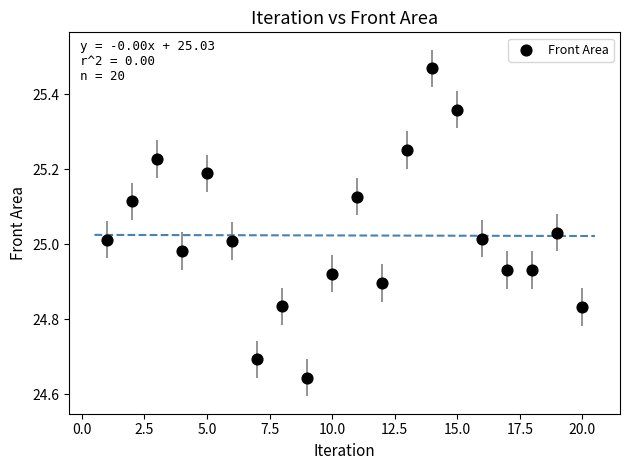

What is the range of Y values (max minus min)?

0.8